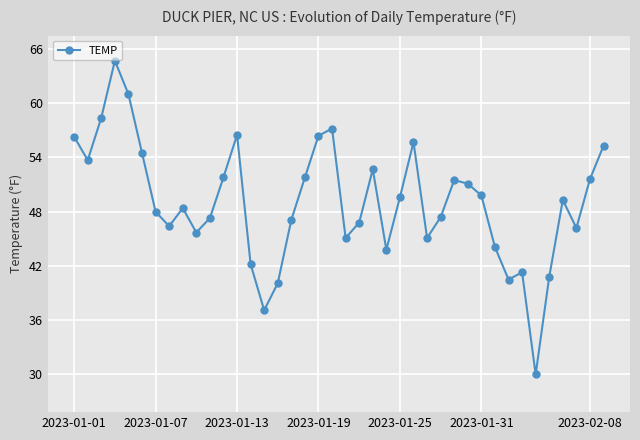

What is the maximum value shown in the chart?

64.7